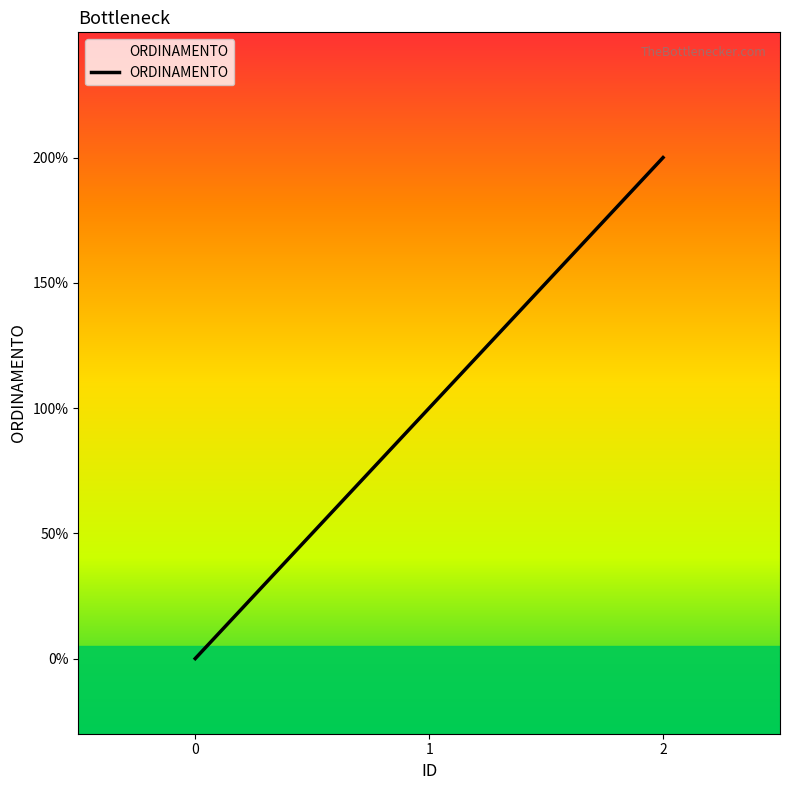

Rank the categories by value from lowest to highest.

0, 1, 2